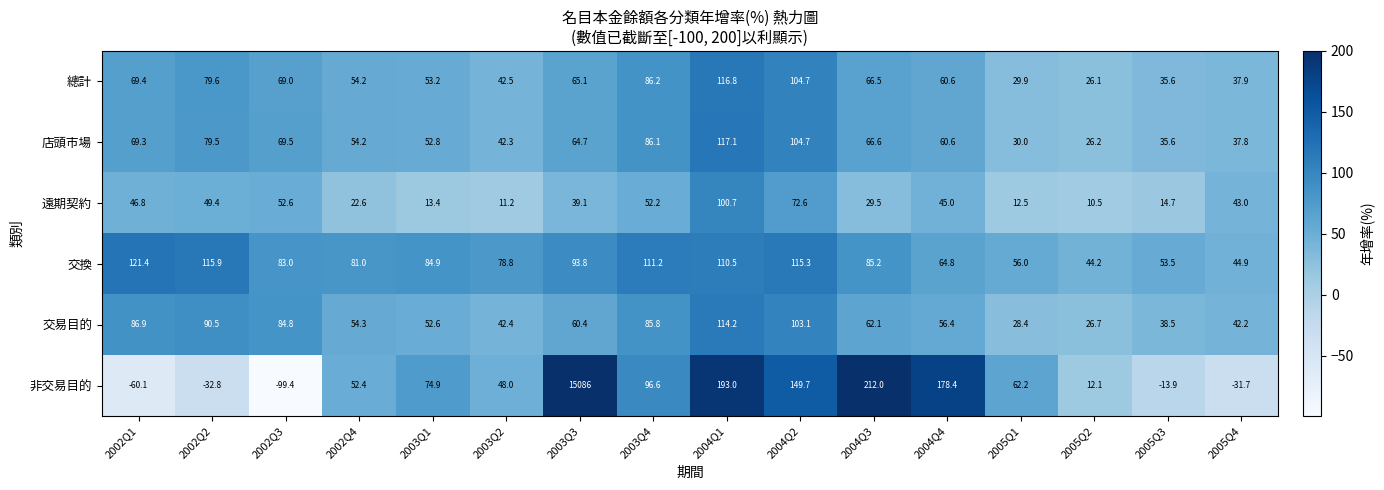

Where does the 非交易目的 series first go above 62?

2003Q1